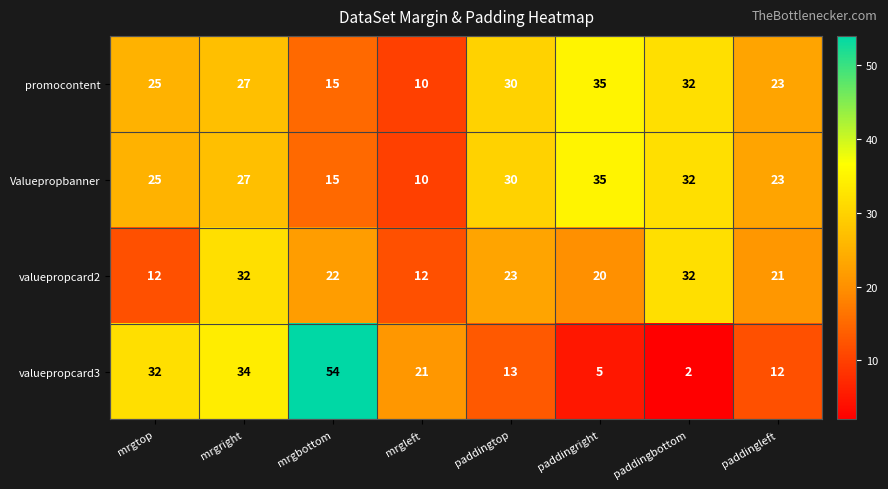

Rank the categories by Valuepropbanner value from highest to lowest.

paddingright, paddingbottom, paddingtop, mrgright, mrgtop, paddingleft, mrgbottom, mrgleft